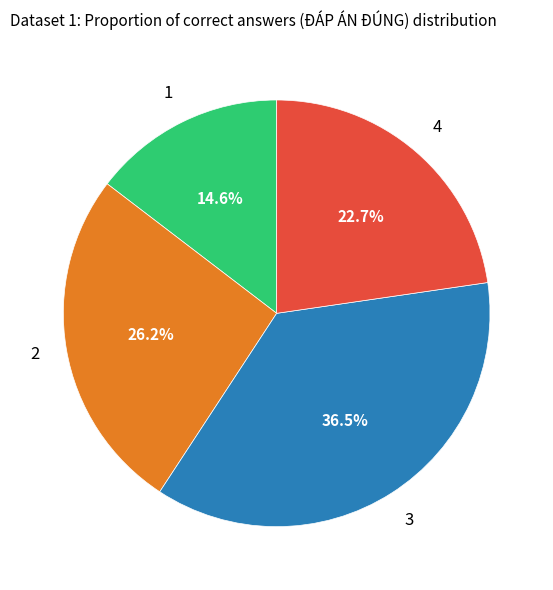

Is there any slice that represents more than half of the pie?

No